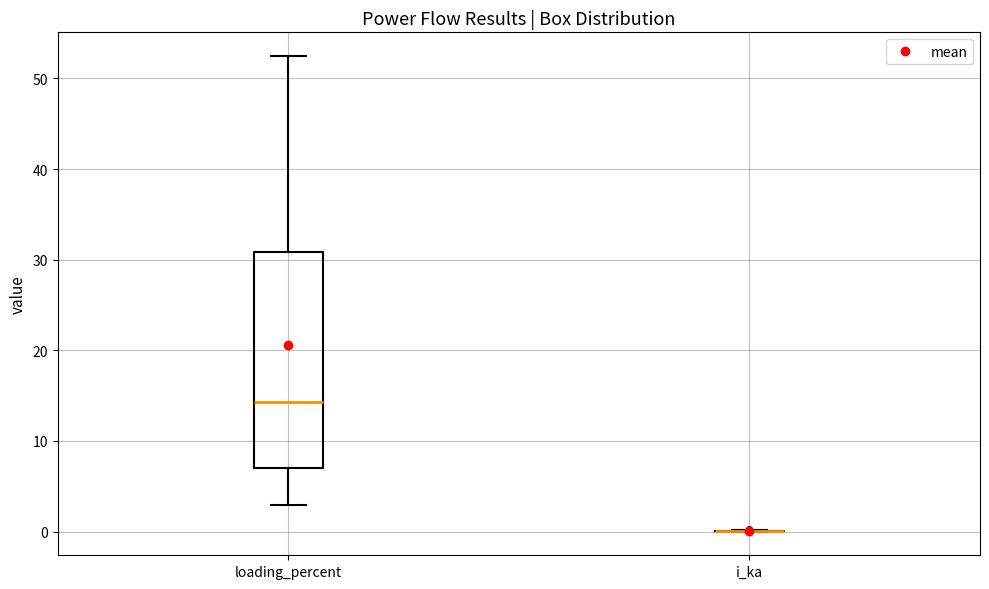

Reading left to right, transcribe this box plot: for each box, give where its median line is, the range the box spans, and where its two whiskers end, as read against the y-axis. The values are not printed on the chart, so give them approximately, as read against the axis.

loading_percent: median 14, box 7 to 31, whiskers 3 to 52
i_ka: box collapsed to a line at 0, whiskers 0 to 0